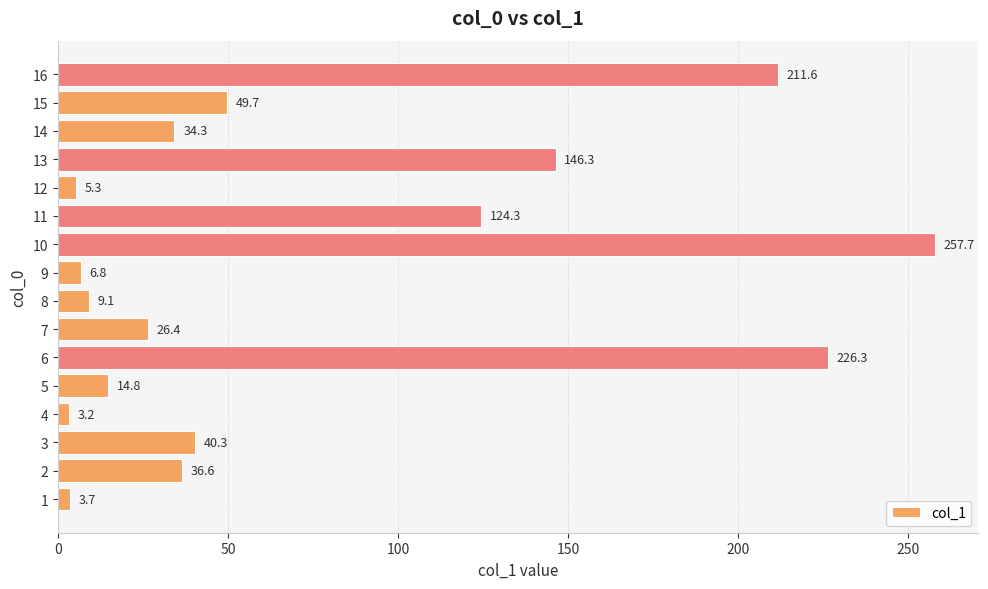

The chart shows a value of 39.6 at 13. True or false?

False